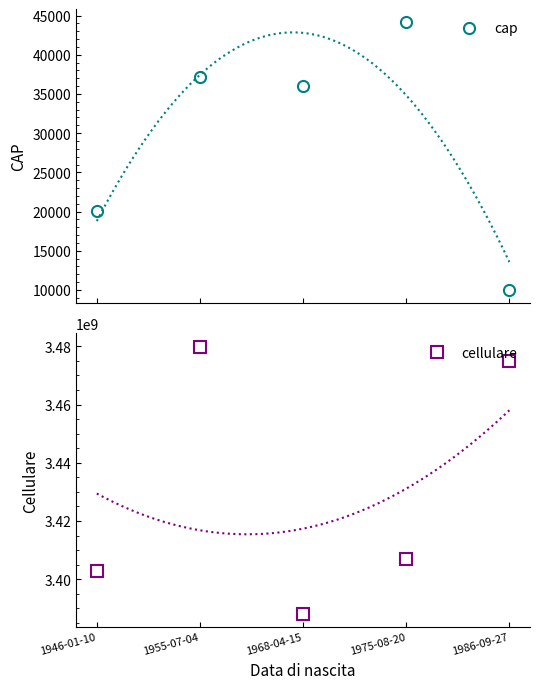

What are all the series names shown in the legend?

cap, cellulare